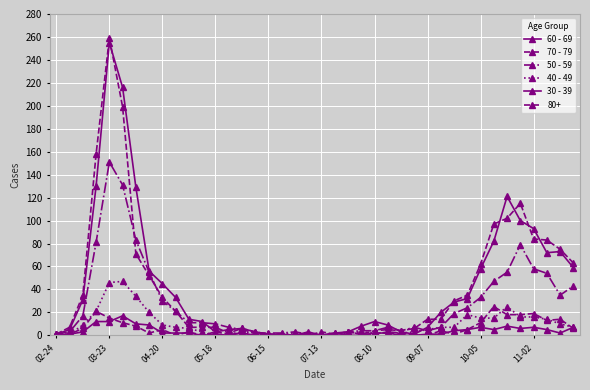

How many intersections are there between 30 - 39 and 50 - 59?

1